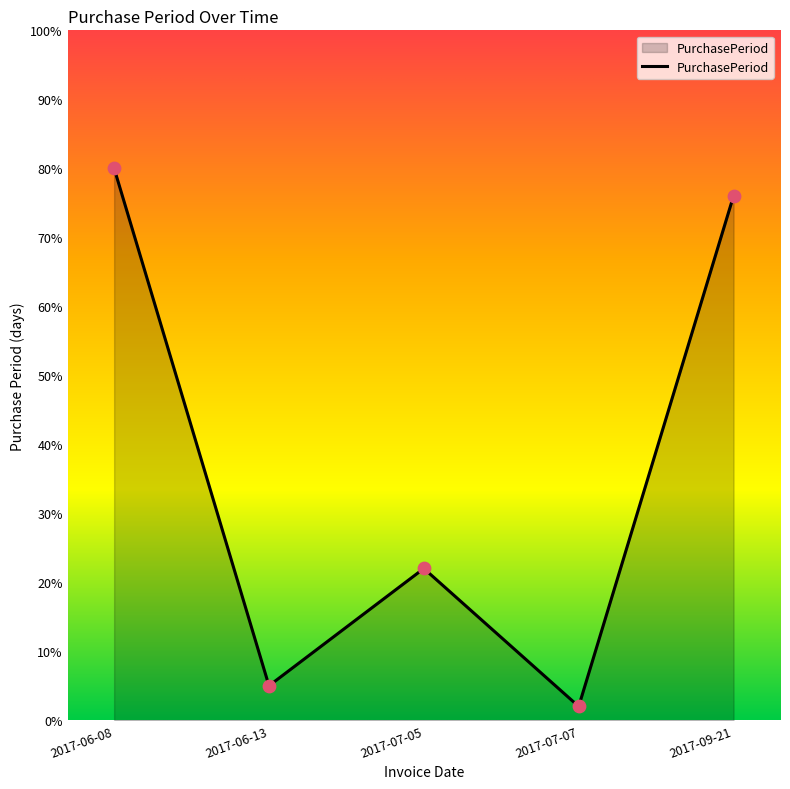

Approximately how many times larger is the value at 2017-07-05 compared to 2017-07-07?

11.0